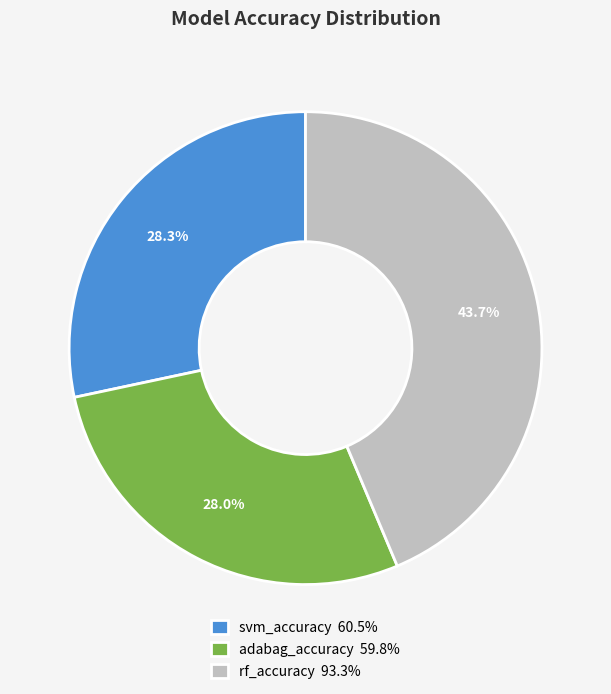

Is rf_accuracy the majority of the pie?

No